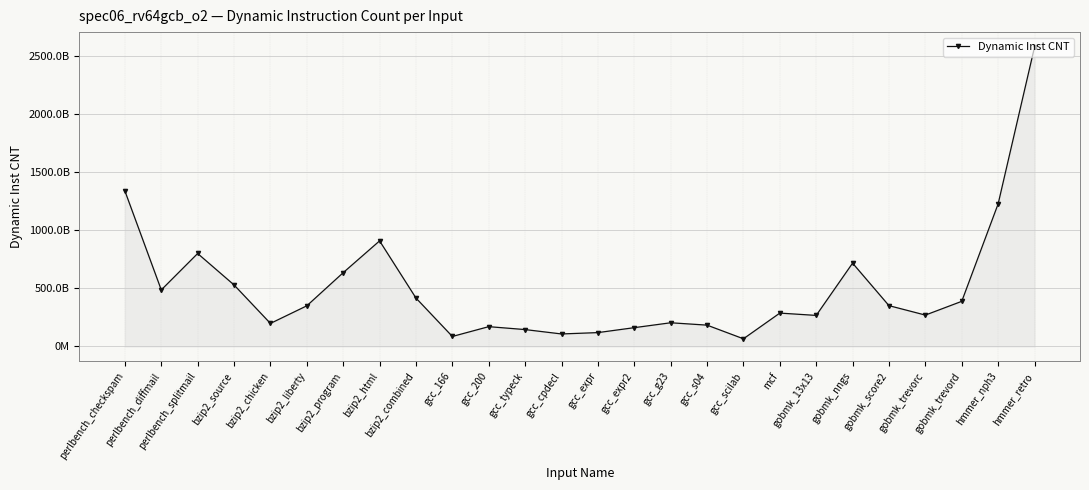

What is the label of the 1st point from the right?

hmmer_retro